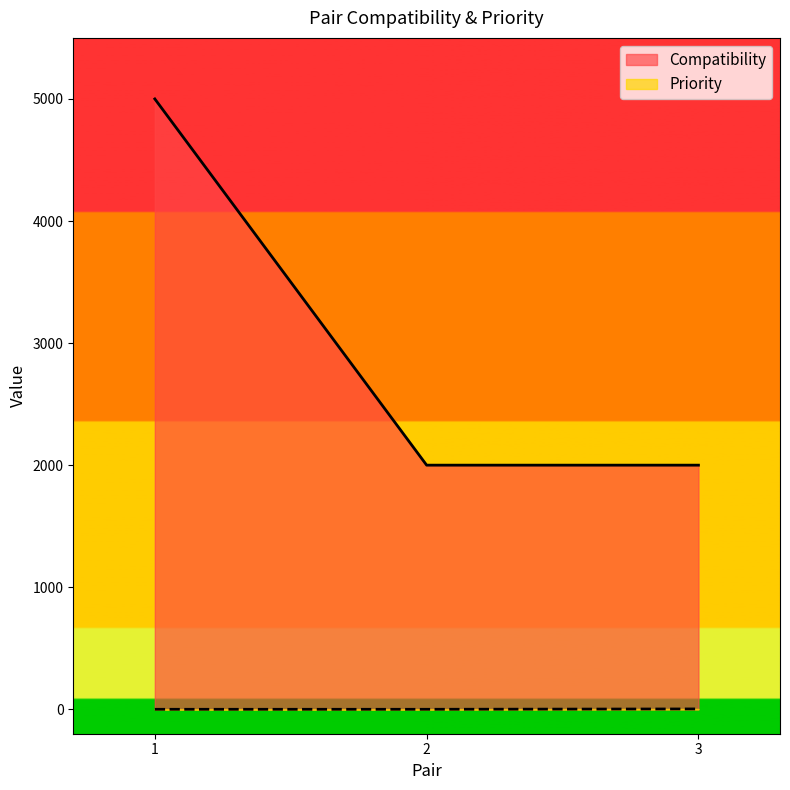

At how many categories does at least one series exceed 4159?

1